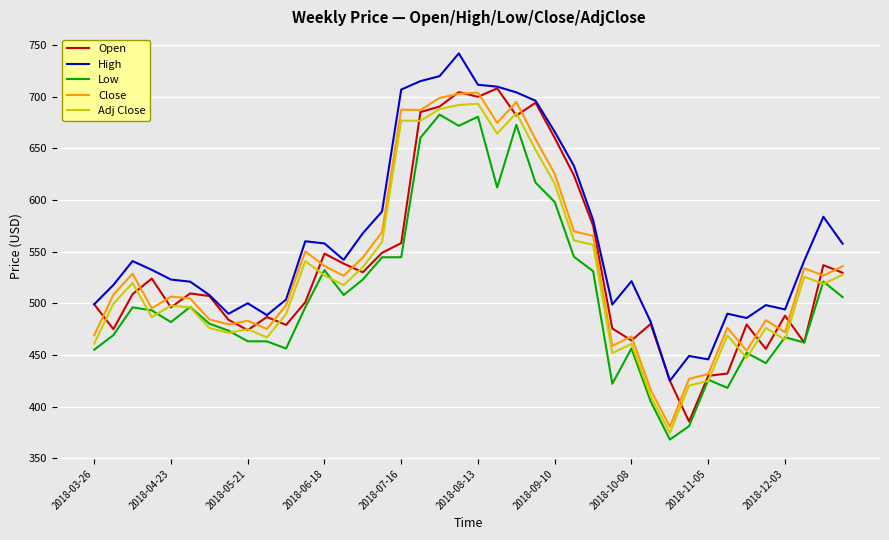

True or false: Low and High intersect in this chart.

False